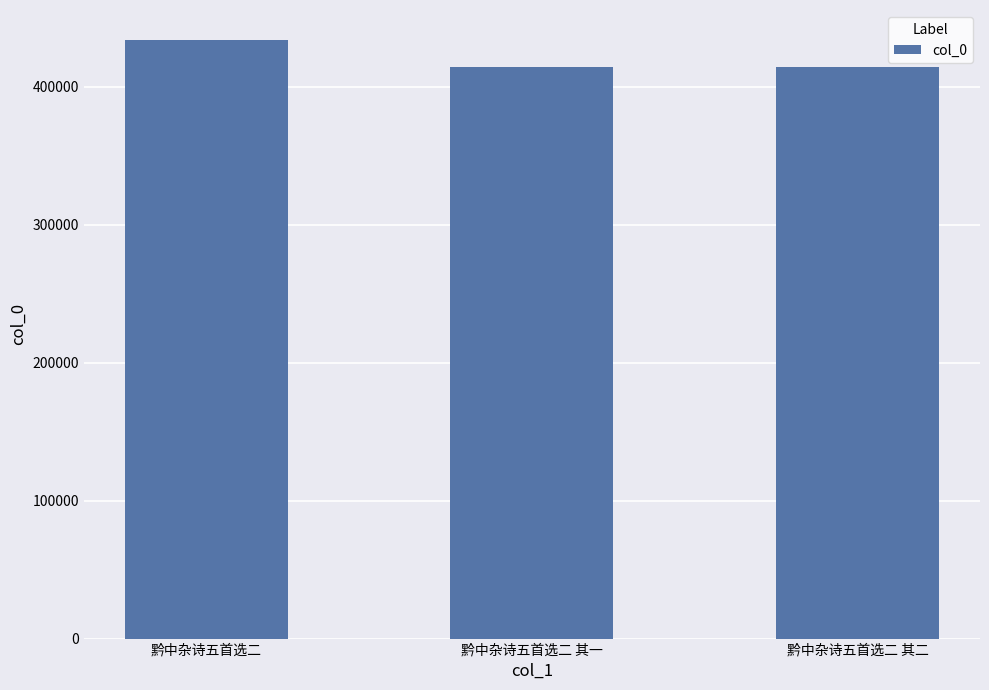

What is the sum of the values at 黔中杂诗五首选二 其一 and 黔中杂诗五首选二?

848033